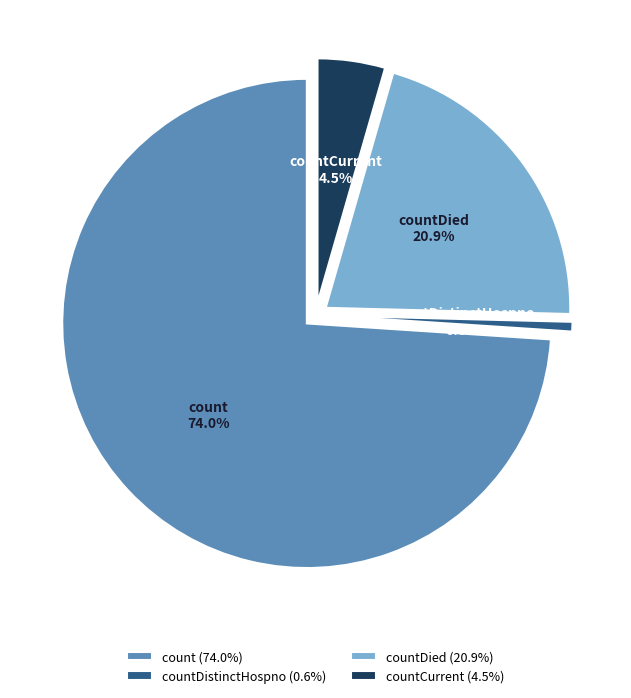

Which slice is the smallest?

countDistinctHospno